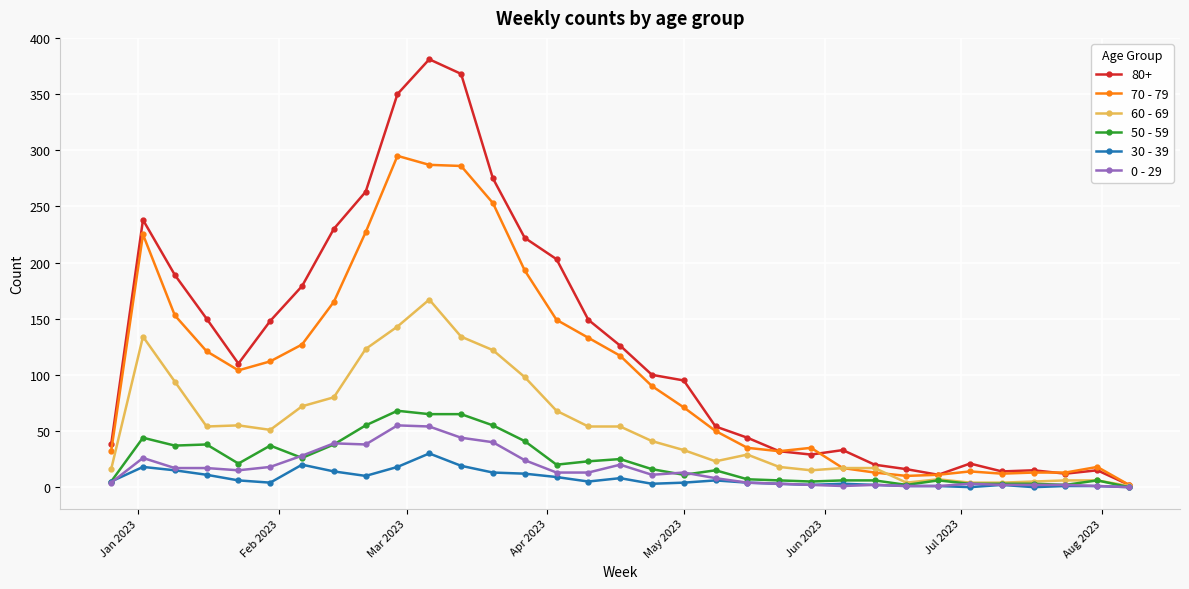

Which series has the largest total across all categories?

80+